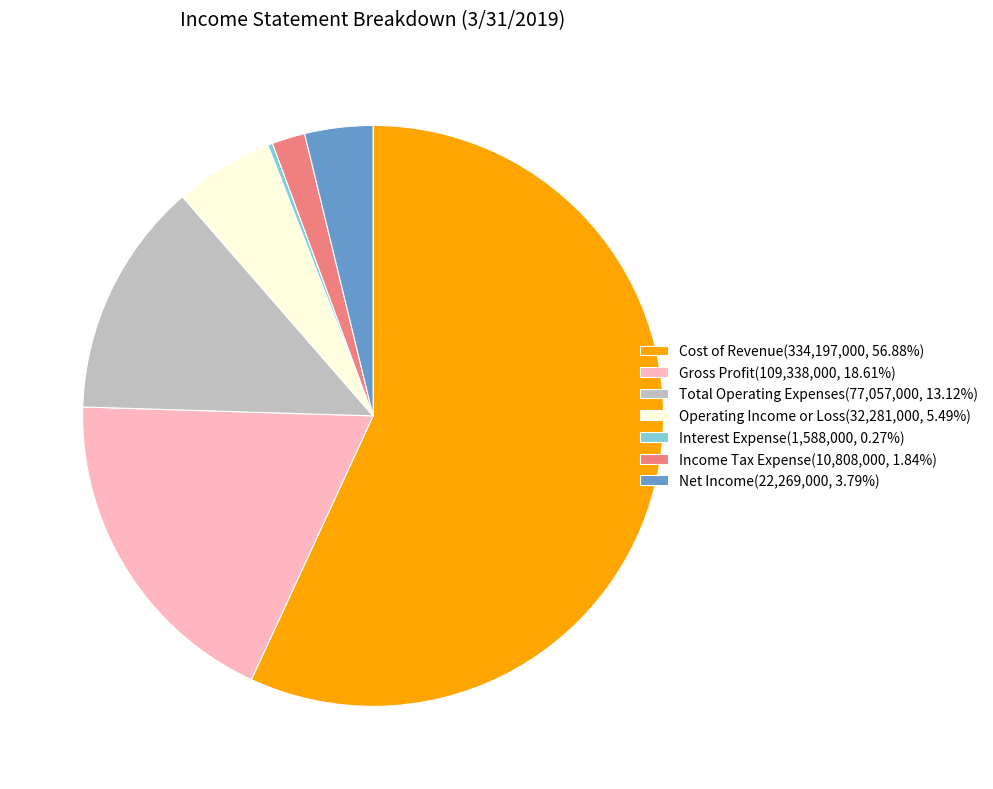

Is the sum of Cost of Revenue(334,197,000, 56.88%) and Gross Profit(109,338,000, 18.61%) greater than half?

Yes